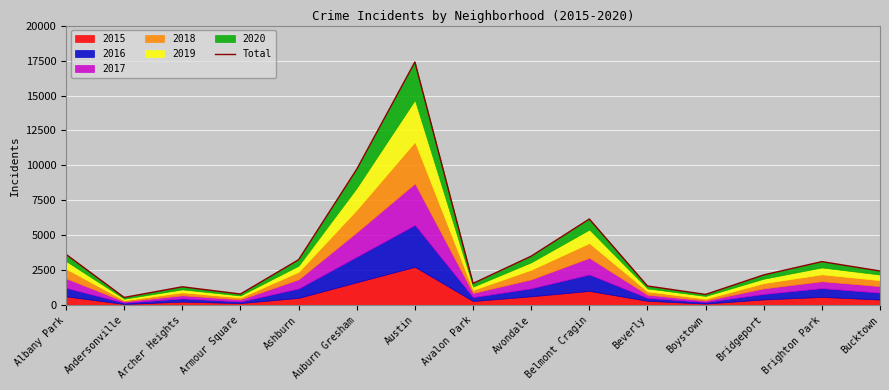

Rank the categories by value from highest to lowest.

Austin, Auburn Gresham, Belmont Cragin, Albany Park, Avondale, Ashburn, Brighton Park, Bucktown, Bridgeport, Avalon Park, Beverly, Archer Heights, Armour Square, Boystown, Andersonville